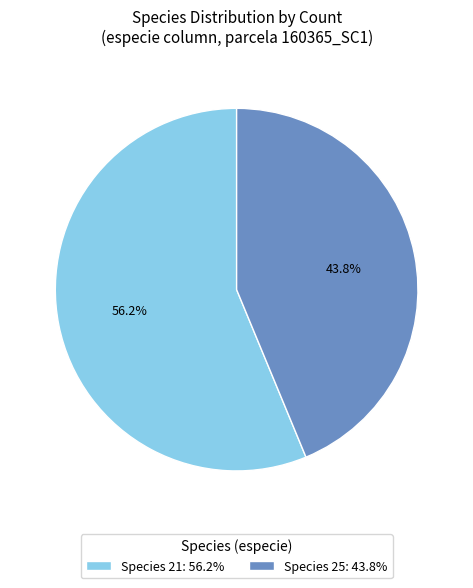

How many slices are in this pie chart?

2